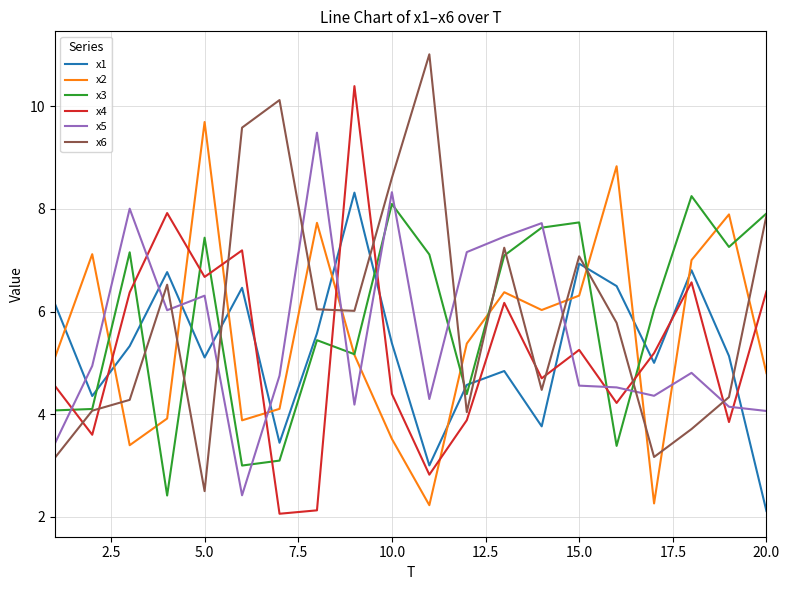

True or false: x5 and x1 intersect in this chart.

True